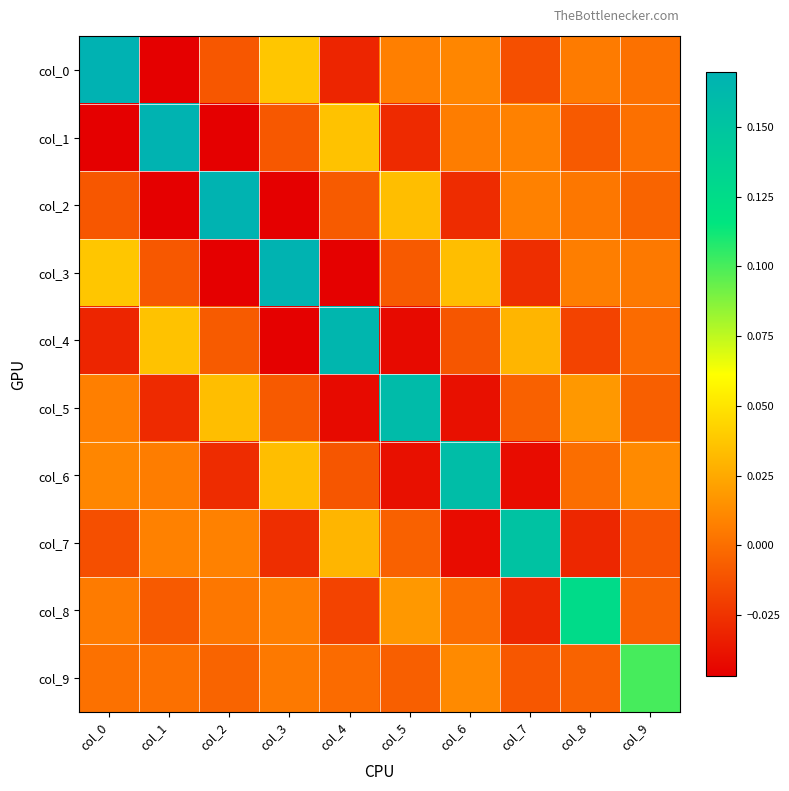

How many distinct data groups are displayed?

10